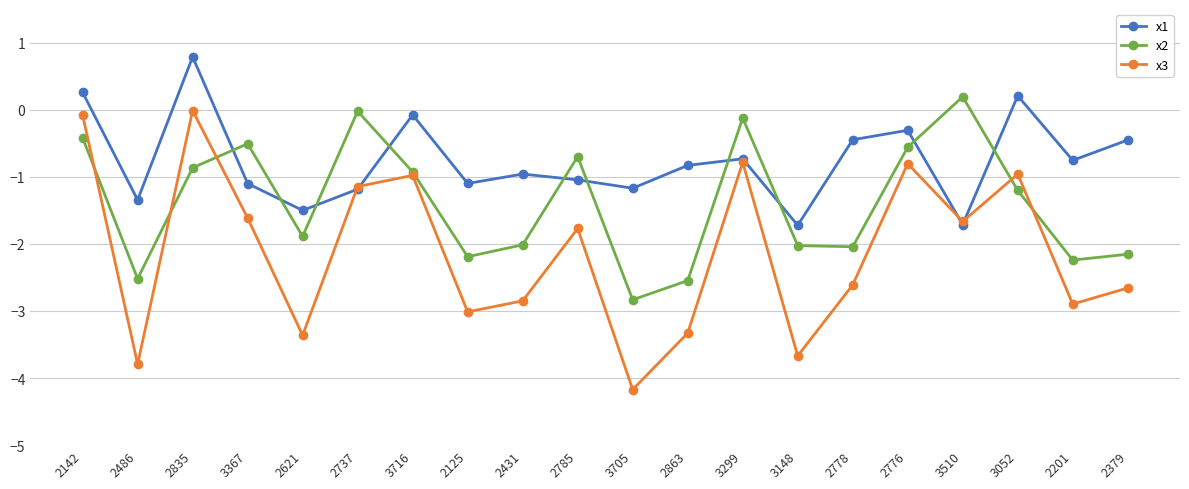

Which series has the largest total across all categories?

x1